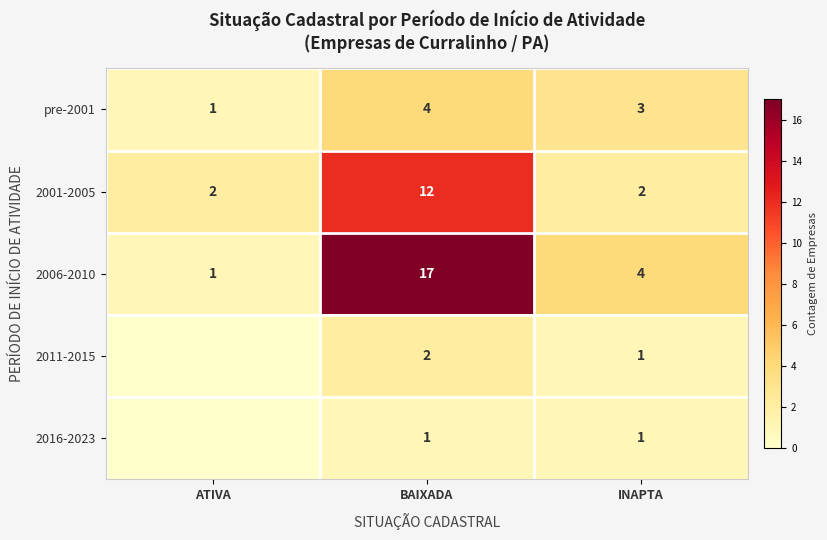

What is the greatest value displayed?

17